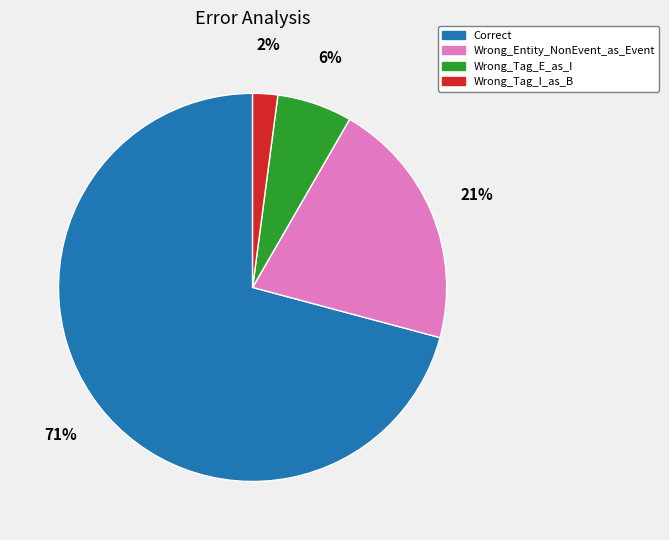

To the nearest percent, what percentage of the pie is Correct?

71%